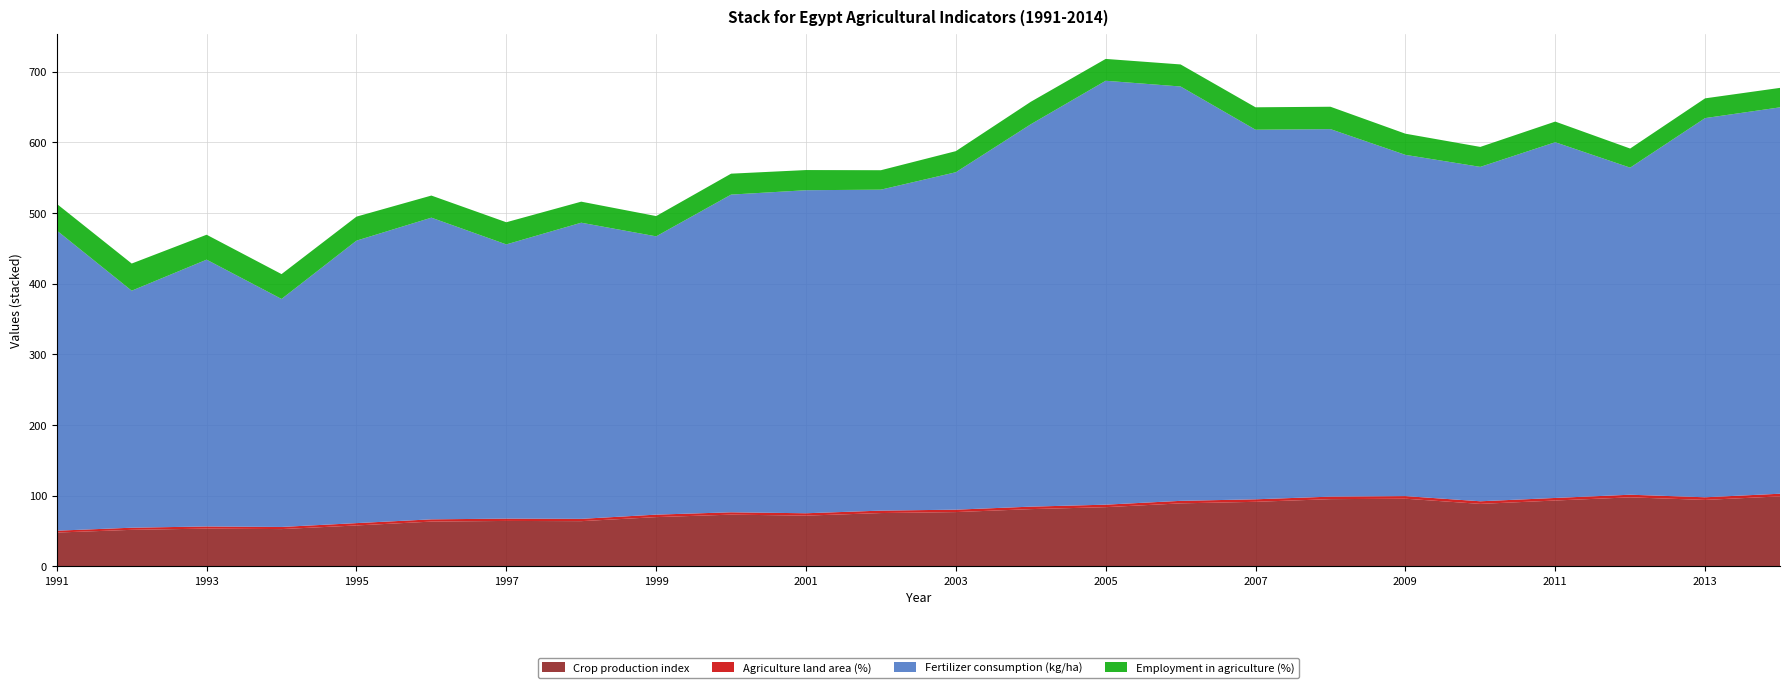

Reading left to right, list all the values displayed in this chart.

Crop production index: 47.8	51.7	53.4	52.7	57.9	63.4	64.3	64.0	69.7	73.2	71.8	75.4	76.8	81.0	83.8	89.2	91.3	95.1	95.7	88.4	93.2	97.7	94.0	99.1
Agriculture land area (%): 2.7	3.0	3.0	3.0	3.3	3.2	3.3	3.3	3.5	3.3	3.4	3.4	3.4	3.5	3.5	3.5	3.6	3.6	3.7	3.7	3.6	3.7	3.7	3.7
Fertilizer consumption (kg/ha): 425.0	335.5	377.7	322.8	399.9	427.1	388.2	419.2	393.9	449.7	457.3	454.4	477.7	541.3	600.1	586.6	523.2	520.2	483.1	473.4	503.6	463.0	536.8	547.0
Employment in agriculture (%): 37.7	38.5	35.3	35.2	34.0	31.3	31.4	29.8	28.7	29.6	28.6	27.5	29.9	31.8	30.9	31.2	31.8	31.7	30.0	28.3	29.2	27.1	28.0	27.6